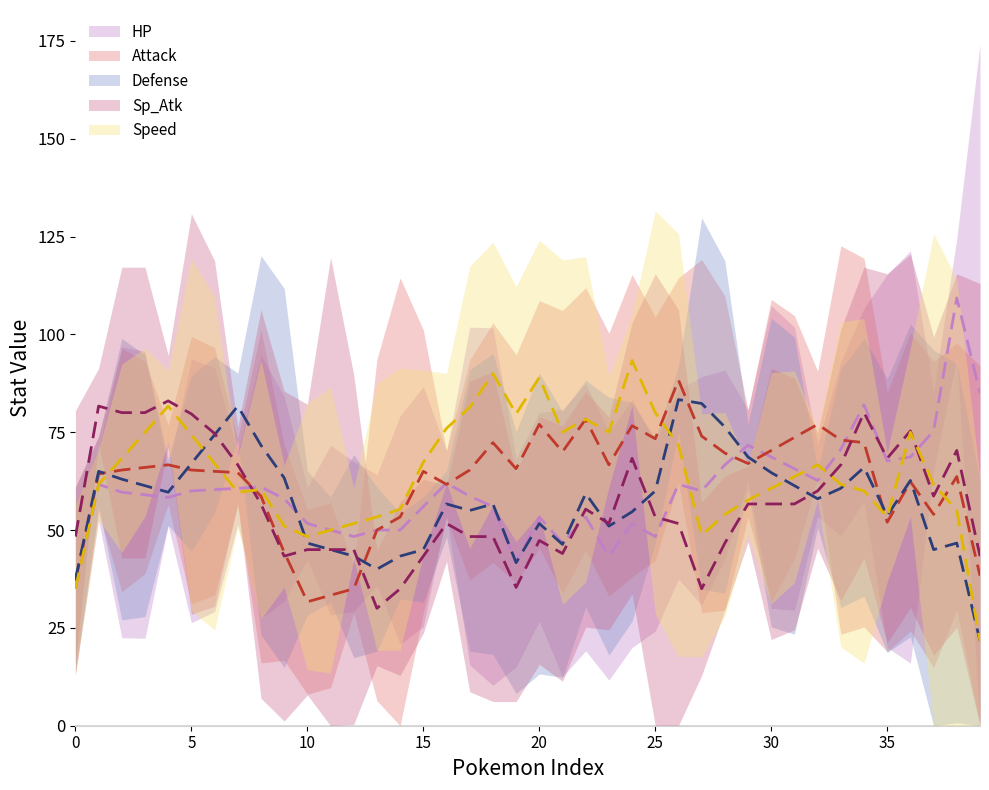

At which category is the sum across all series the highest?

5